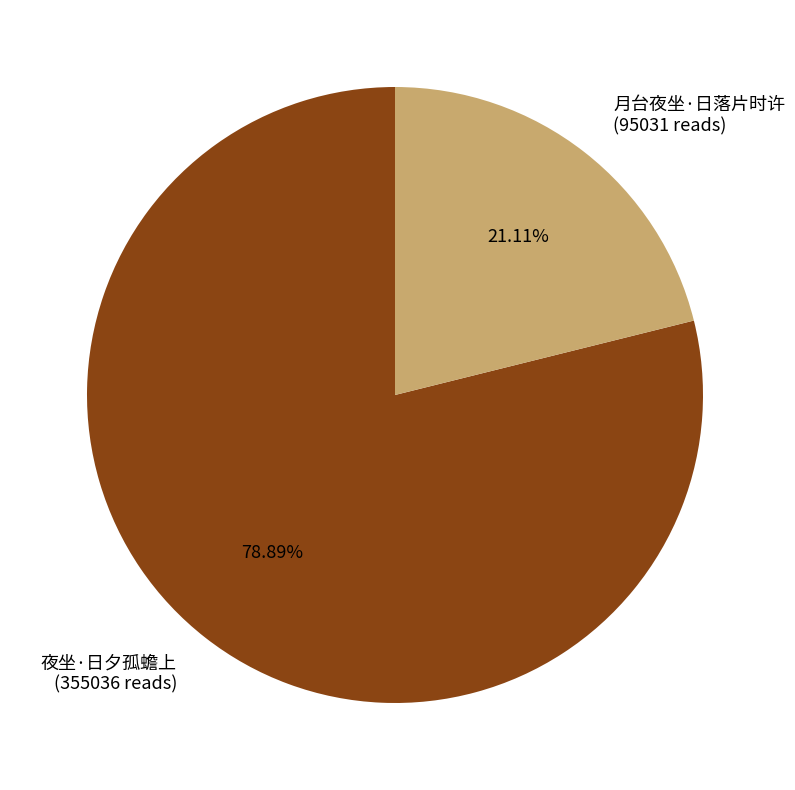

To the nearest percent, what is the combined percentage of 夜坐·日夕孤蟾上 and 月台夜坐·日落片时许?

100%